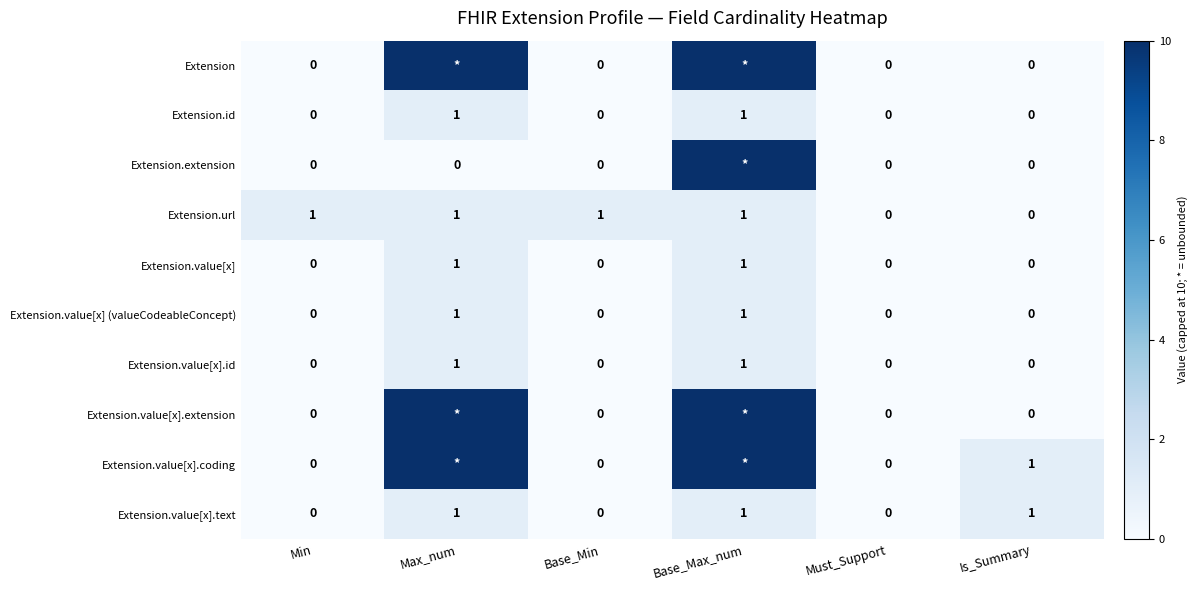

What is the spread (max minus min) of values at Min?

1